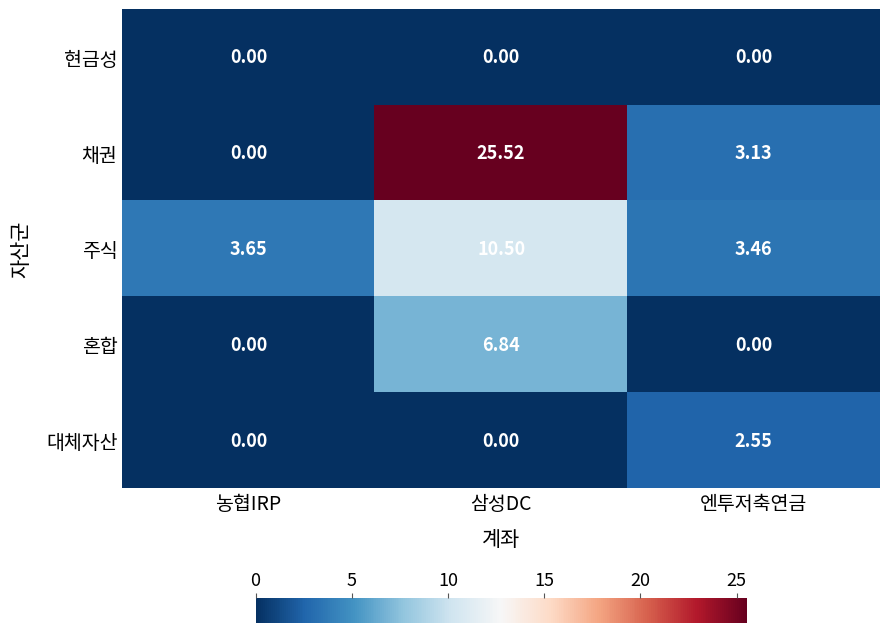

Where is 채권 nearest to the value 12?

엔투저축연금